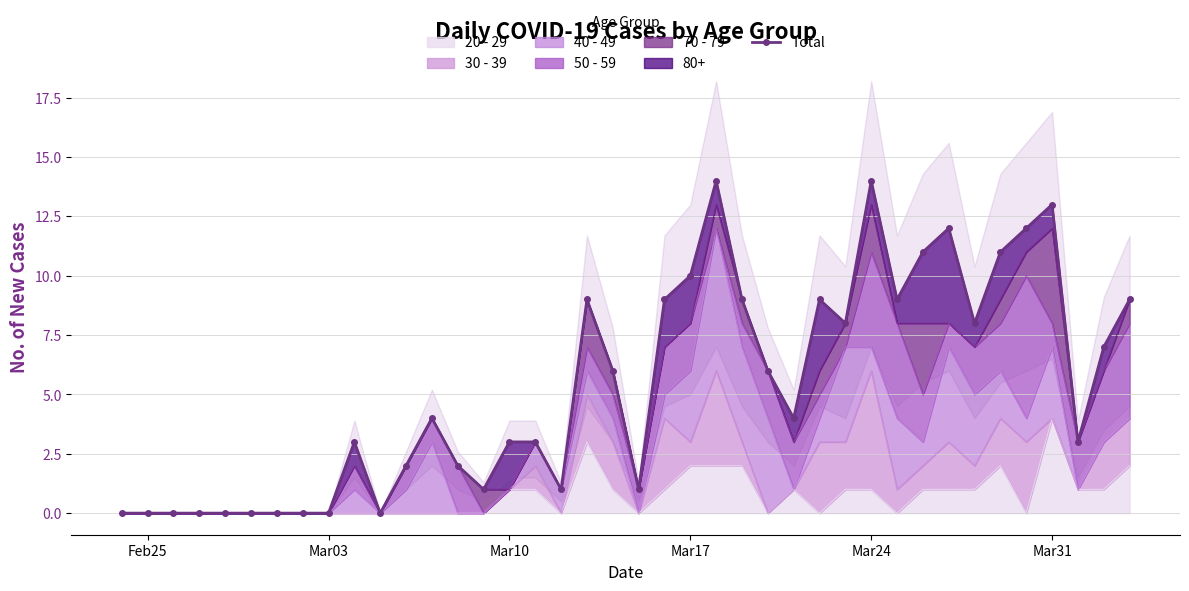

How many data points are above 4?

19